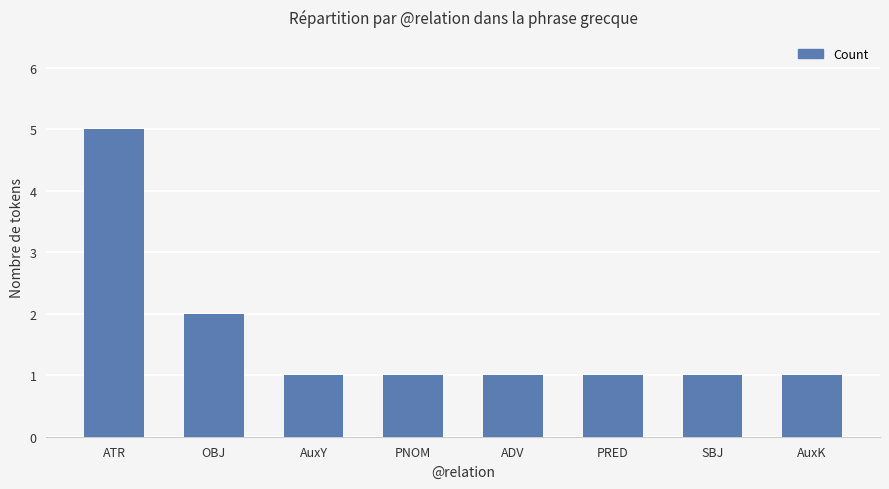

What is the sum of all values?

13